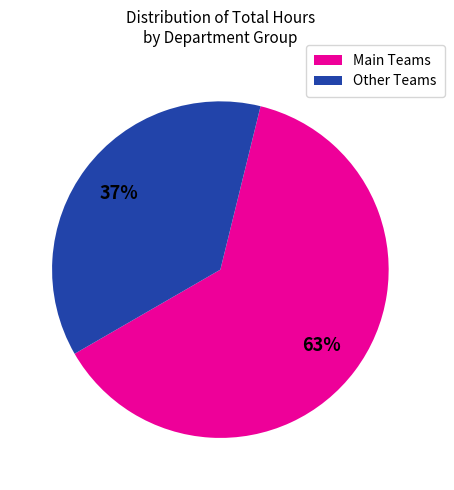

Does any single category account for the majority?

Yes